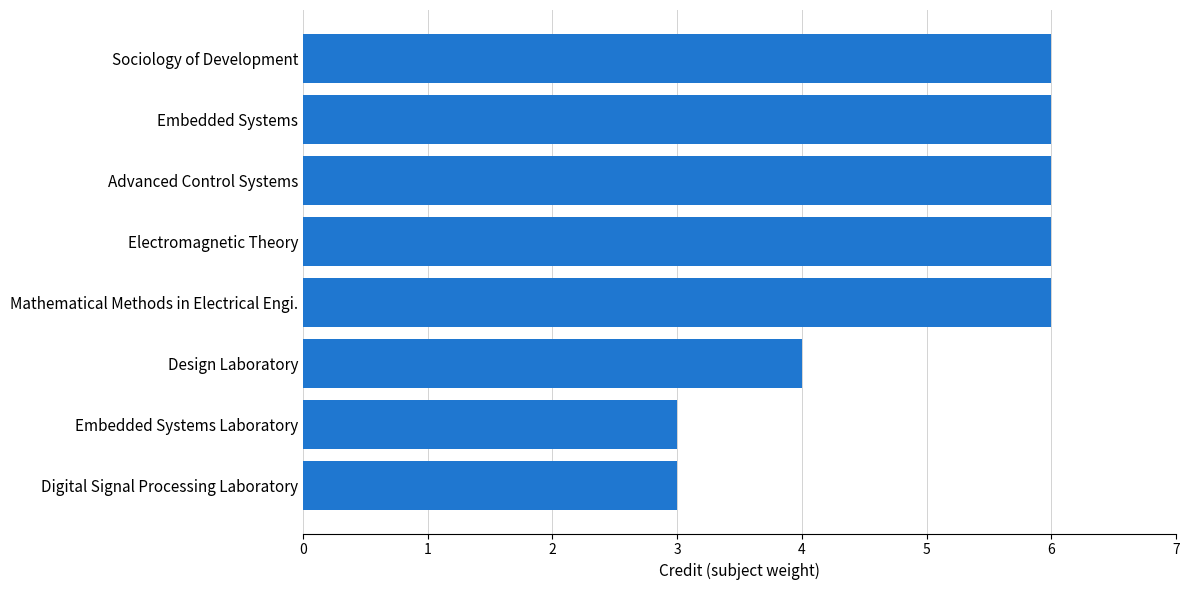

What is the maximum value shown in the chart?

6